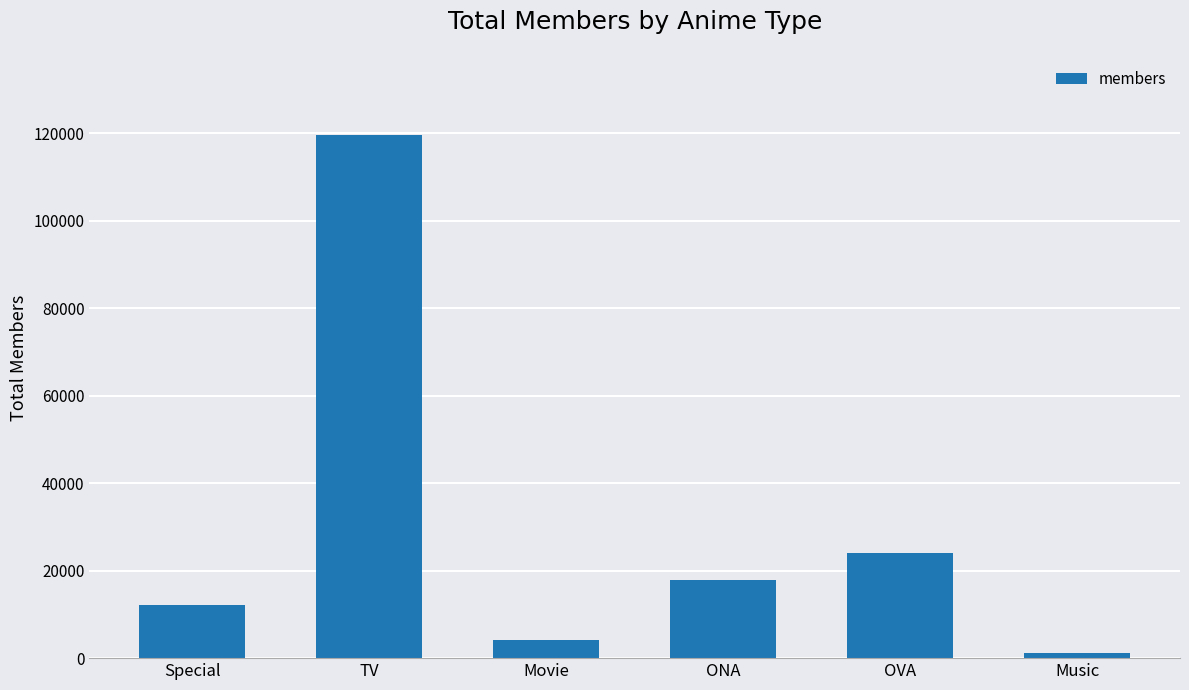

What is the difference between the second highest and minimum values?

22928